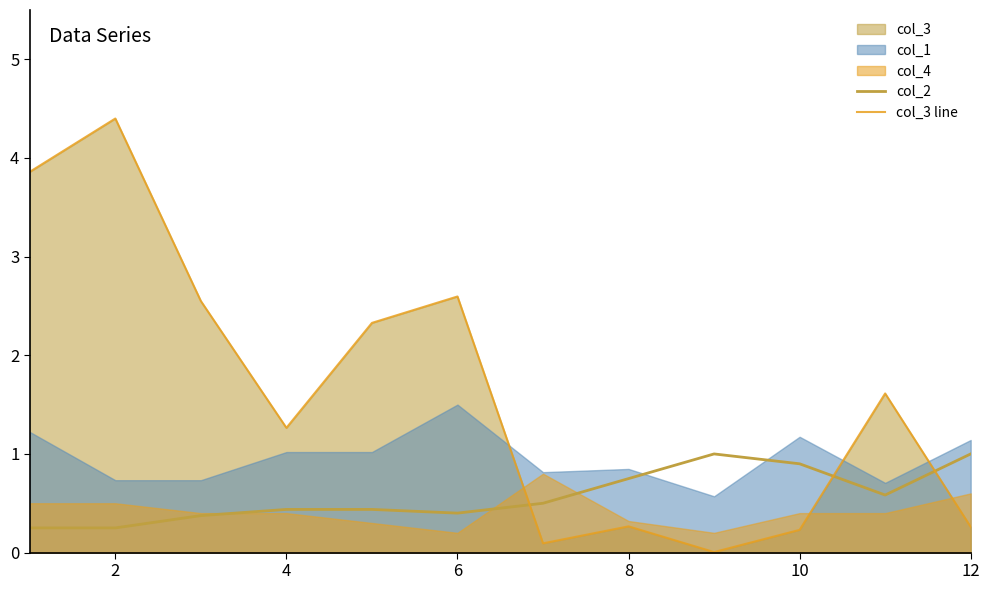

What is the approximate value of col_2 at 4?

0.4